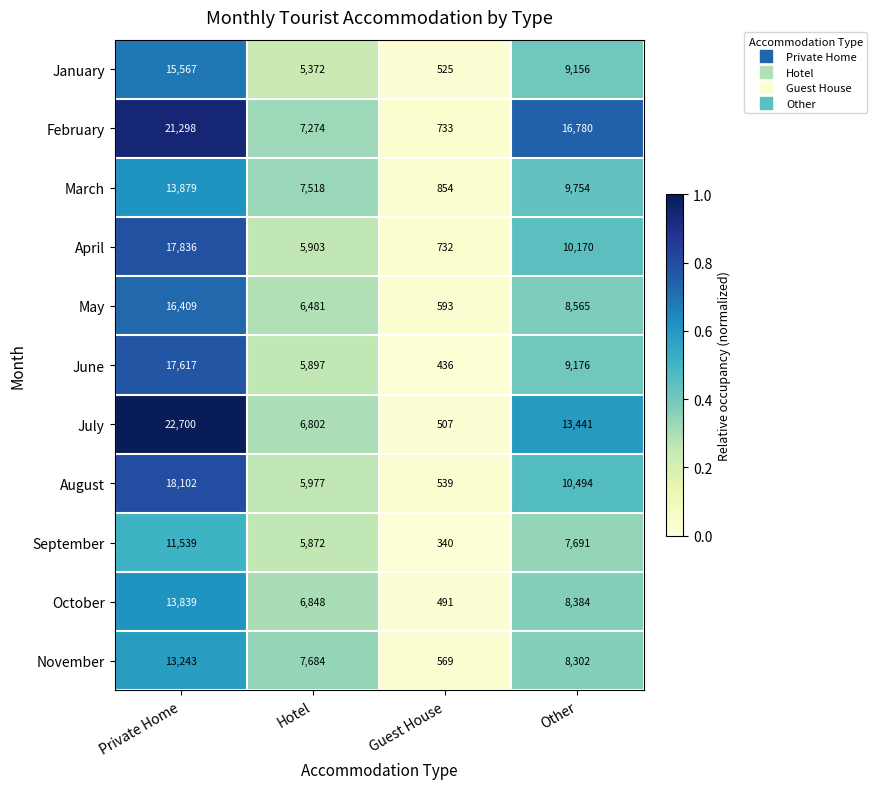

At Guest House, list the series in order from smallest to largest.

September, June, October, July, January, August, November, May, April, February, March